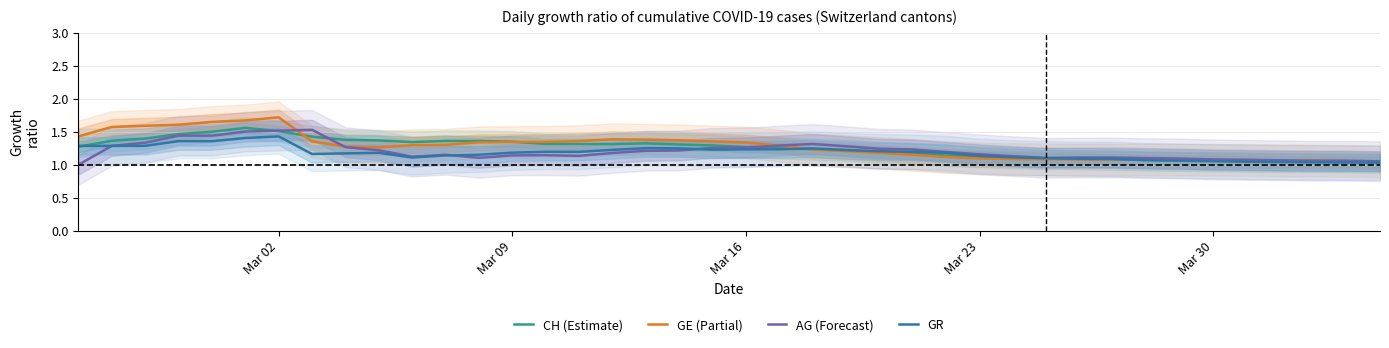

What is the spread (max minus min) of values at Mar 23?

0.1